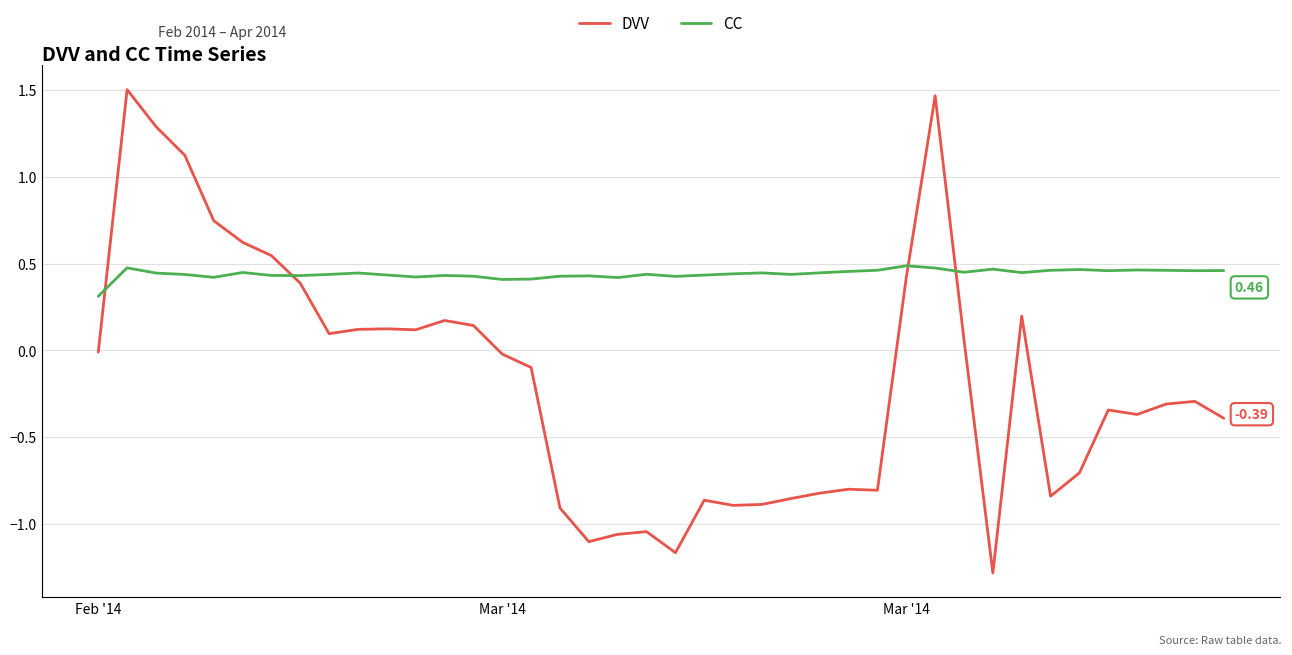

Which series has the largest range (max minus min)?

DVV